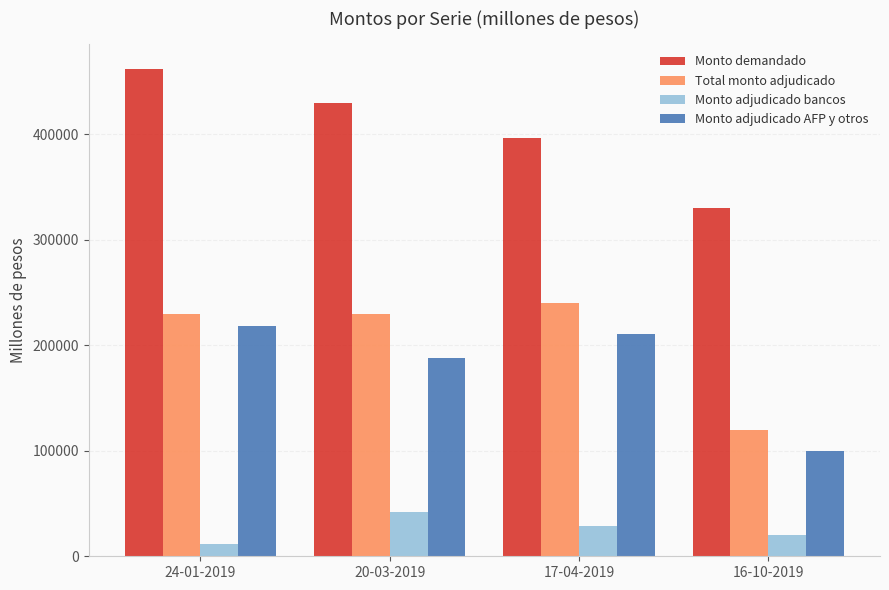

What is the sum of the Monto adjudicado bancos values at 24-01-2019 and 16-10-2019?

31400